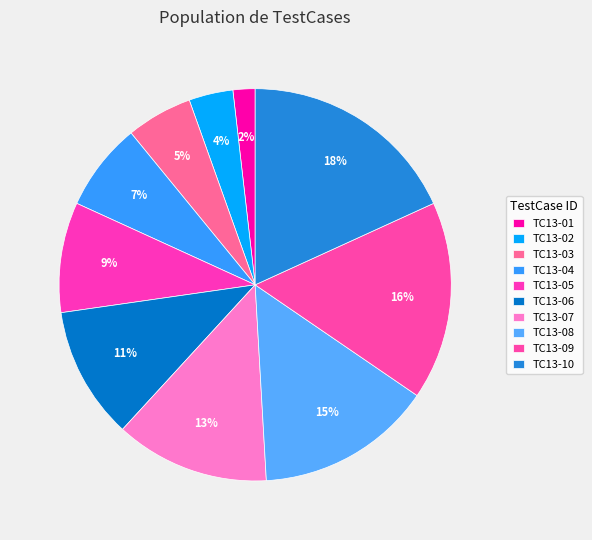

Rank the categories by value from highest to lowest.

TC13-10, TC13-09, TC13-08, TC13-07, TC13-06, TC13-05, TC13-04, TC13-03, TC13-02, TC13-01